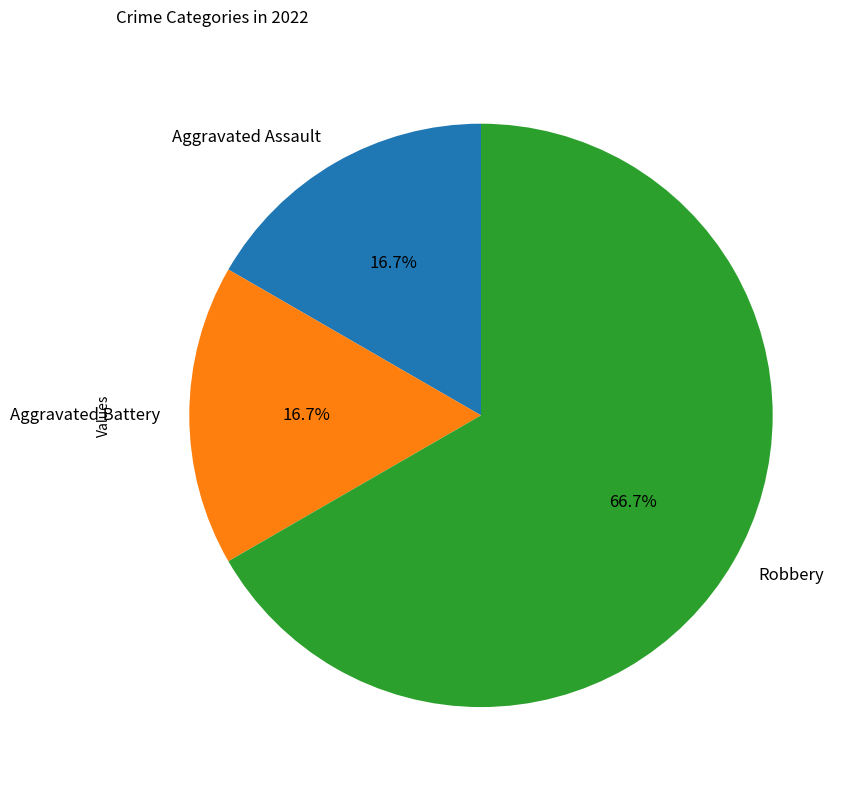

Count the number of slices in the pie.

3